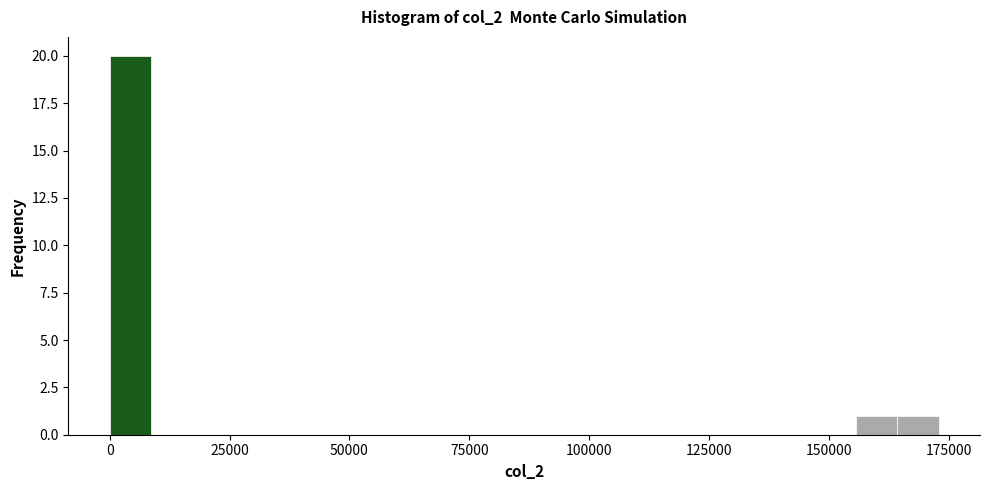

Around what value on the x-axis is the tallest bar? Give the approximate position of its centre, as read against the axis.

5000